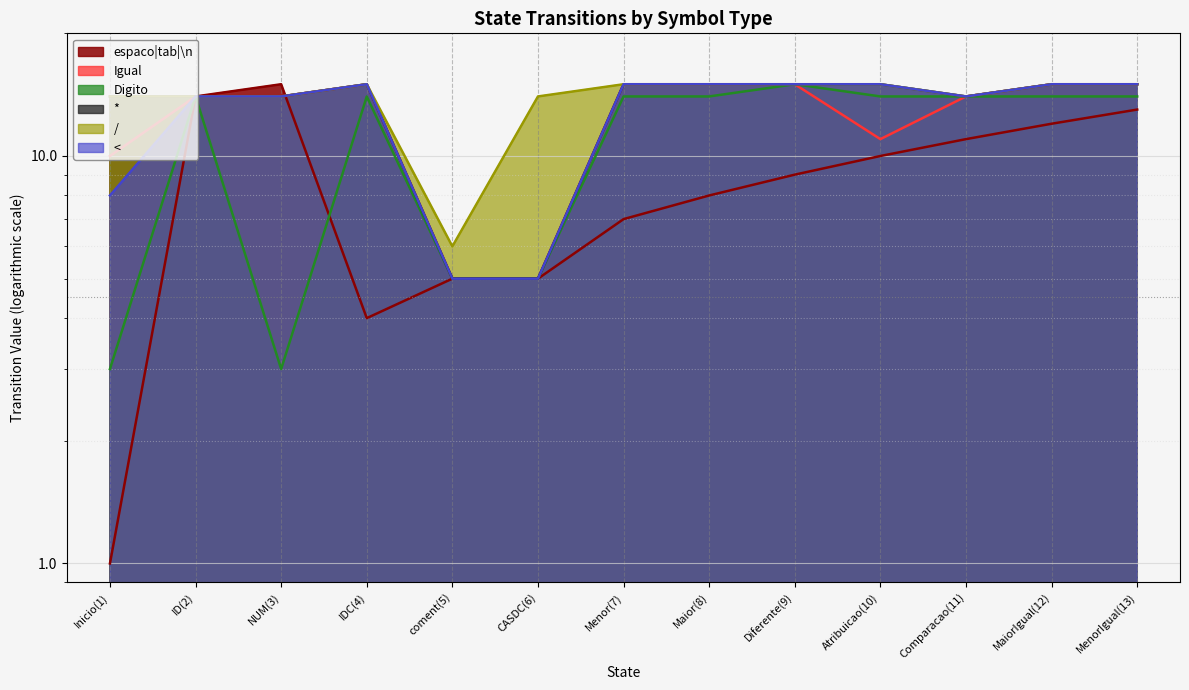

What are all the series names shown in the legend?

espaco|tab|\n, Igual, Digito, *, /, <